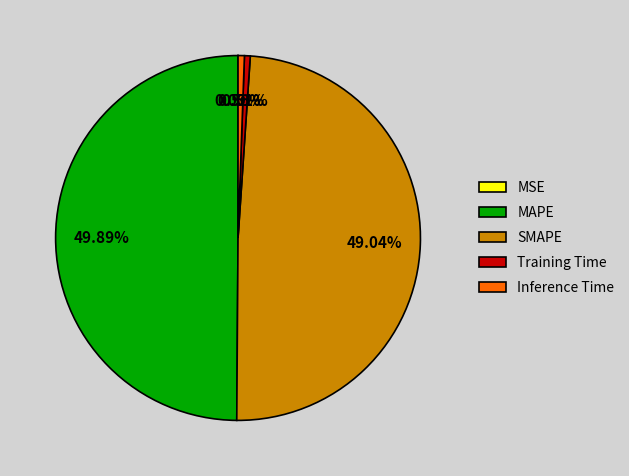

What is the largest slice in the pie chart?

MAPE